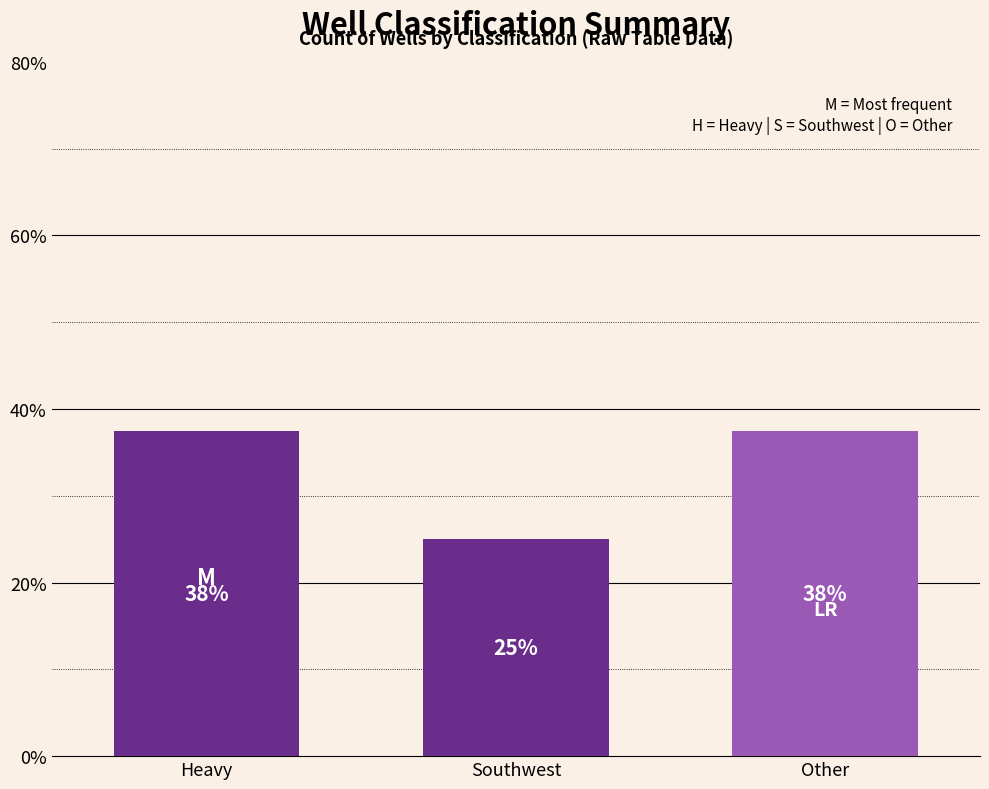

What is the smallest value displayed?

25.0